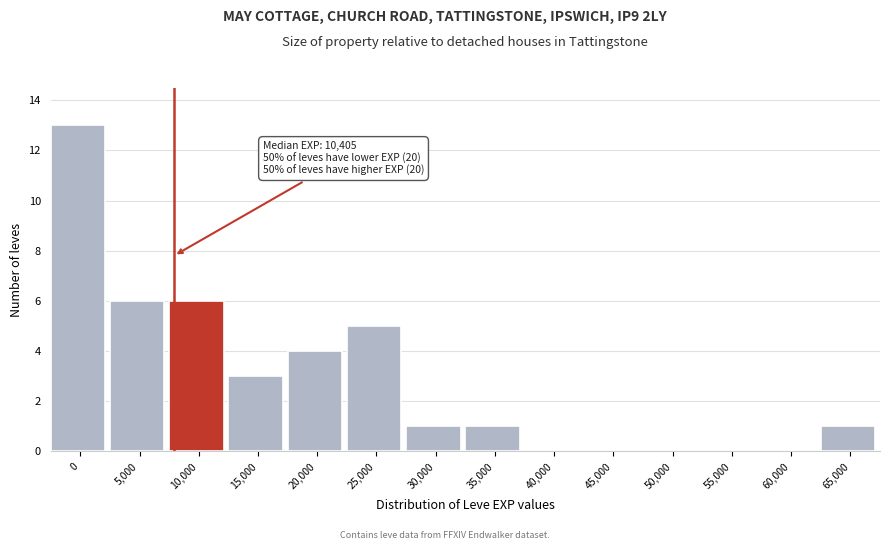

Reading left to right, transcribe all the data shown in this chart.

0=13	5,000=6	10,000=6	15,000=3	20,000=4	25,000=5	30,000=1	35,000=1	40,000=0	45,000=0	50,000=0	55,000=0	60,000=0	65,000=1